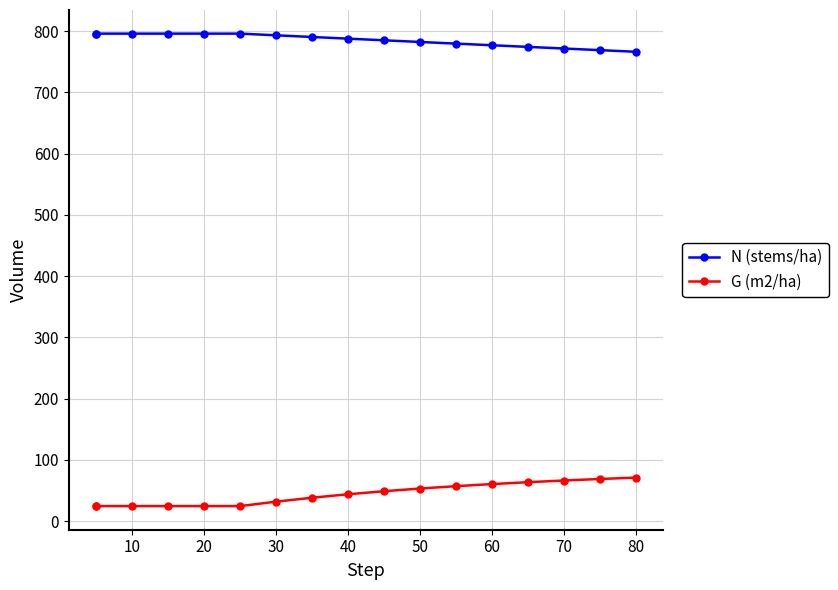

True or false: G (m2/ha) and N (stems/ha) intersect in this chart.

False